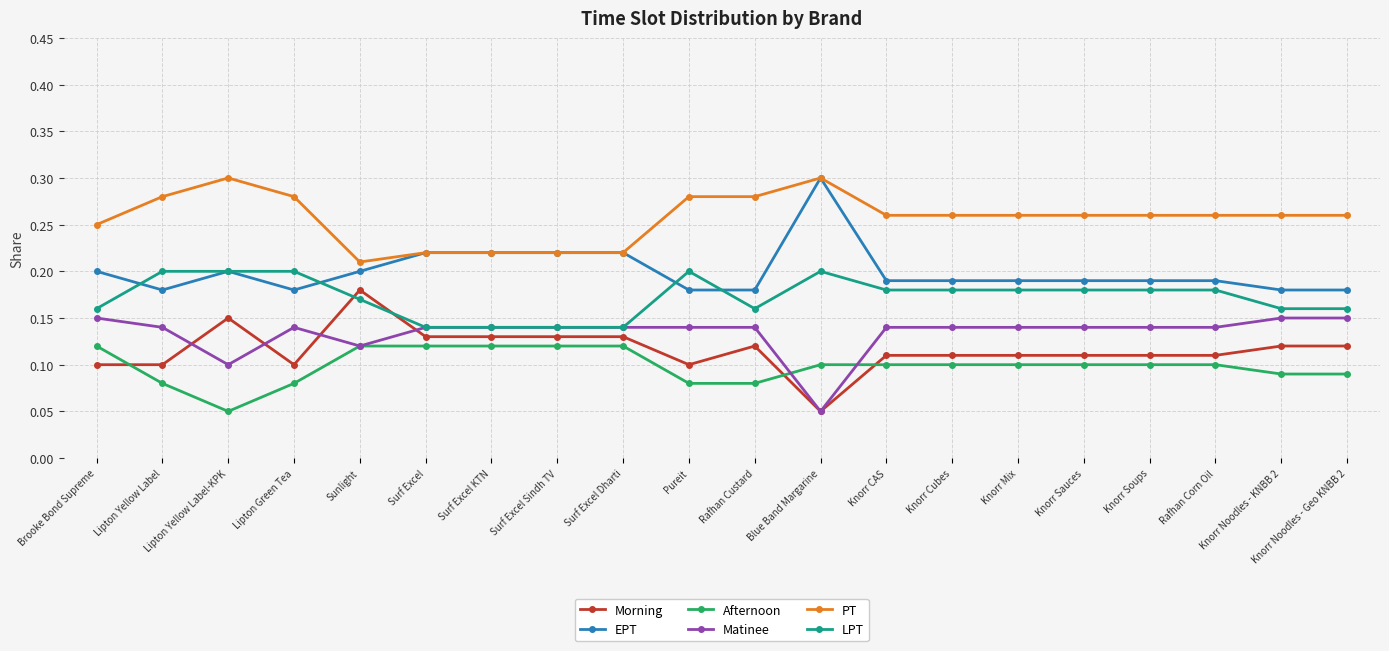

How many lines are shown in the chart?

6